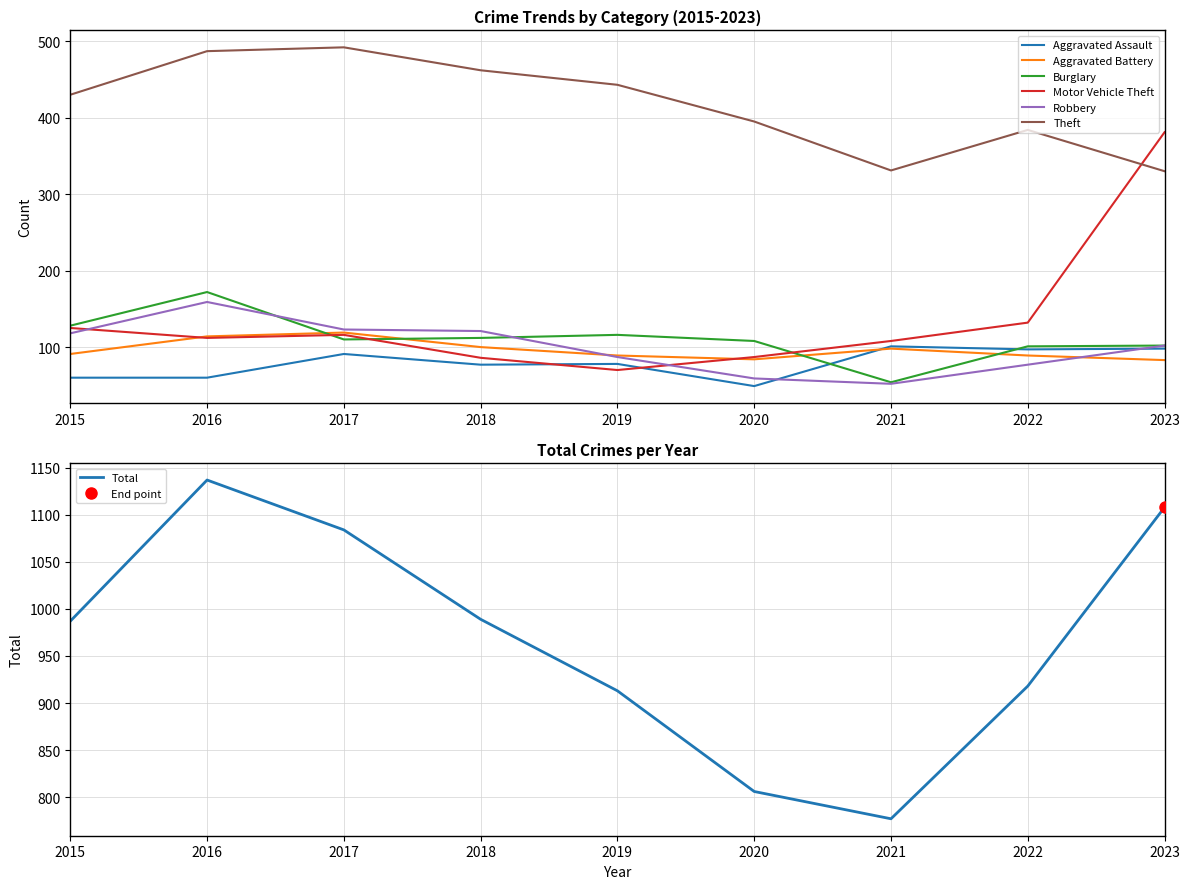

Is it true that Robbery equals 182 at 2017?

False